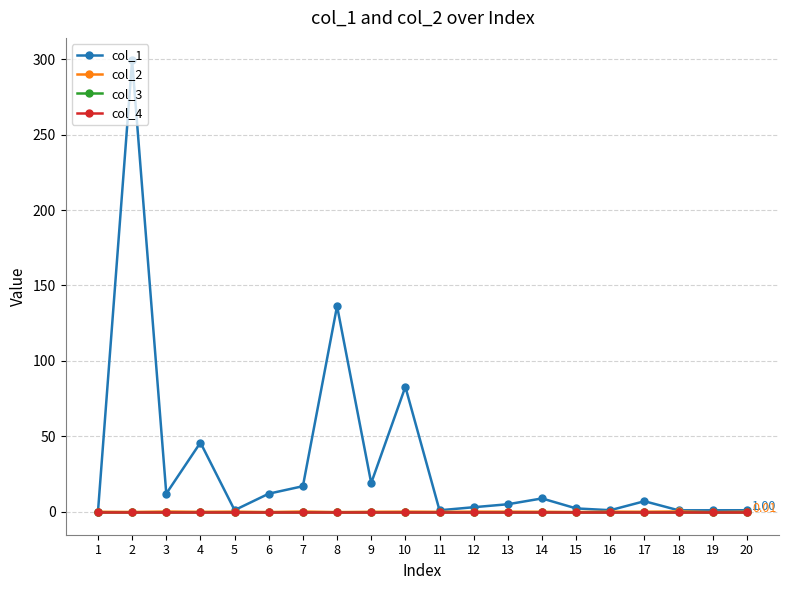

Which has a higher value, 7 or 2?

2